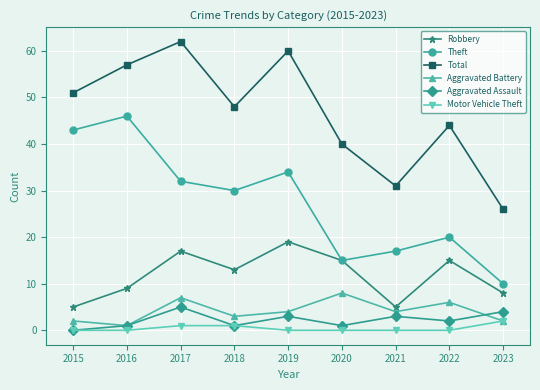

At which category does Theft reach its first local valley?

2018